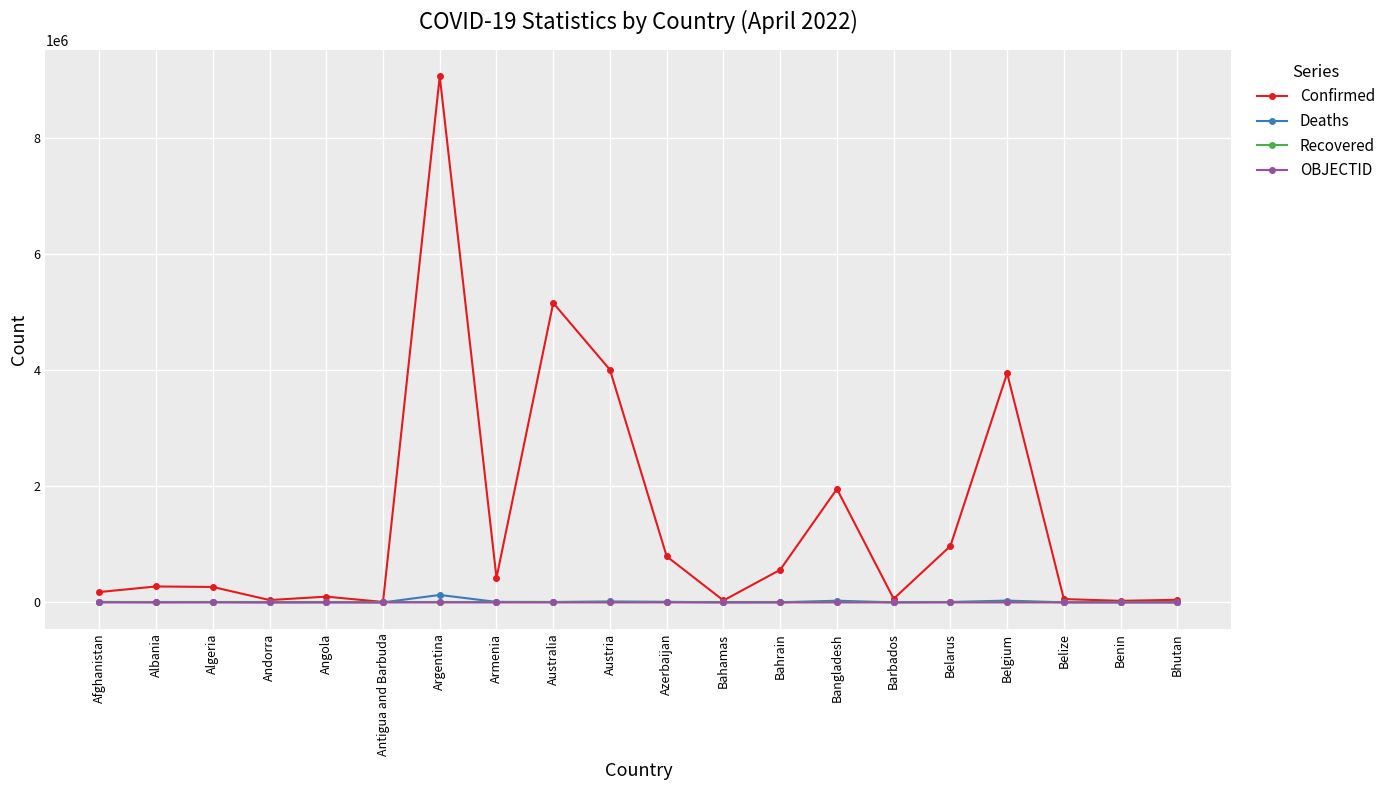

Is it true that Confirmed equals 4203632 at Argentina?

False